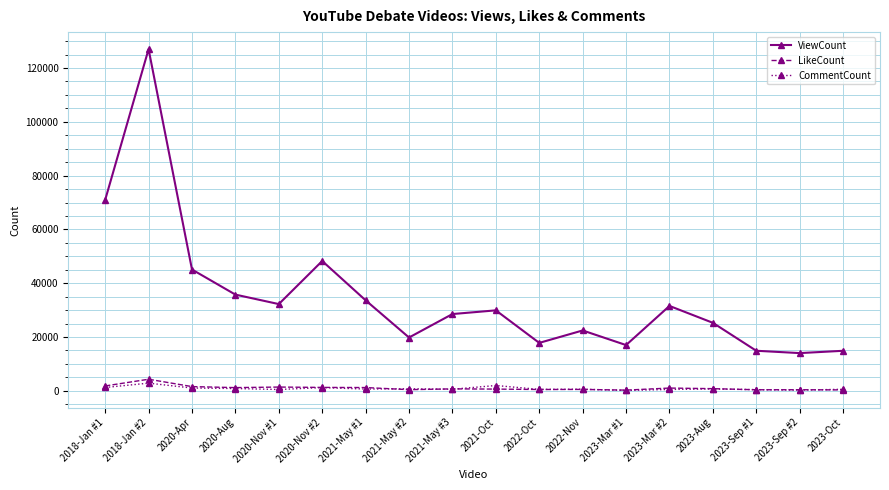

True or false: ViewCount and CommentCount cross at least once.

False